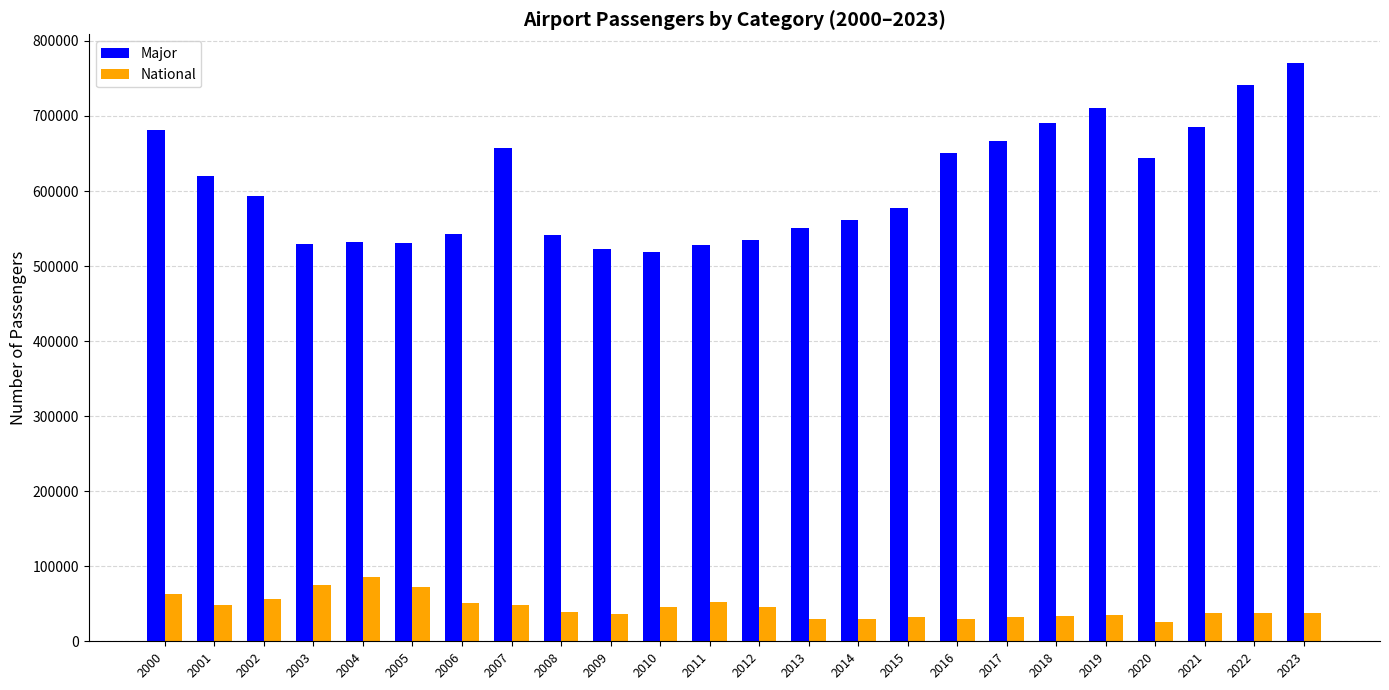

Rank the series by their average value, from lowest to highest.

National, Major